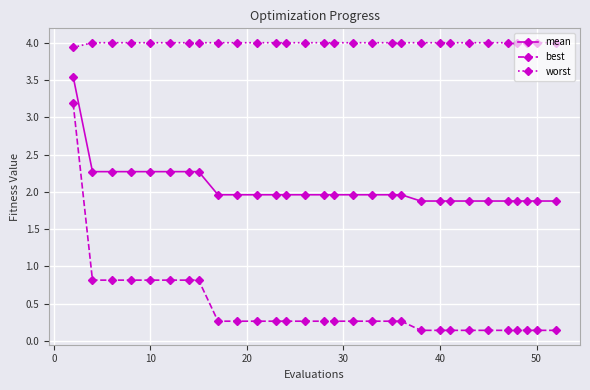

What is the sum of all mean values?

61.7